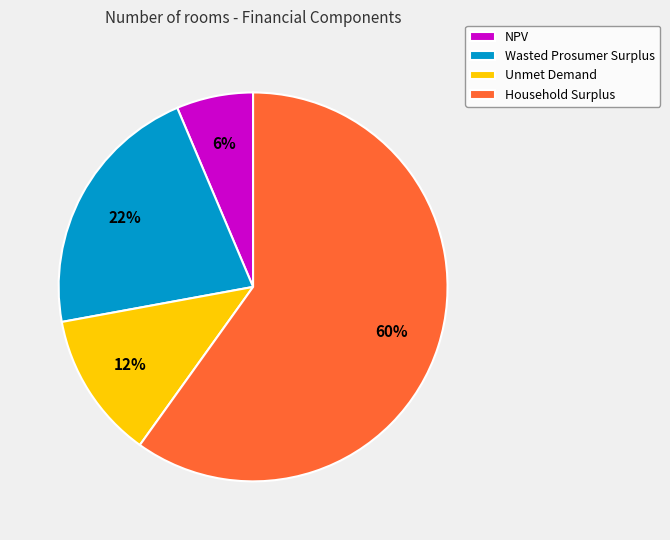

Which has a higher value, Wasted Prosumer Surplus or Household Surplus?

Household Surplus